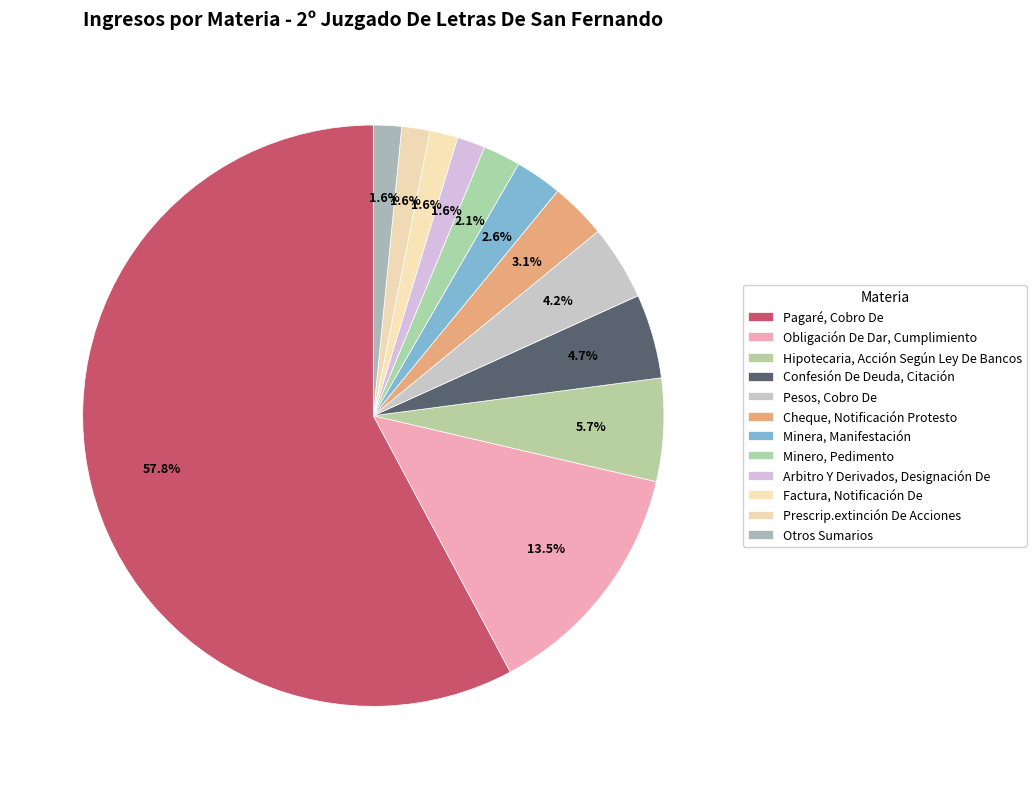

How many segments does this pie chart have?

12